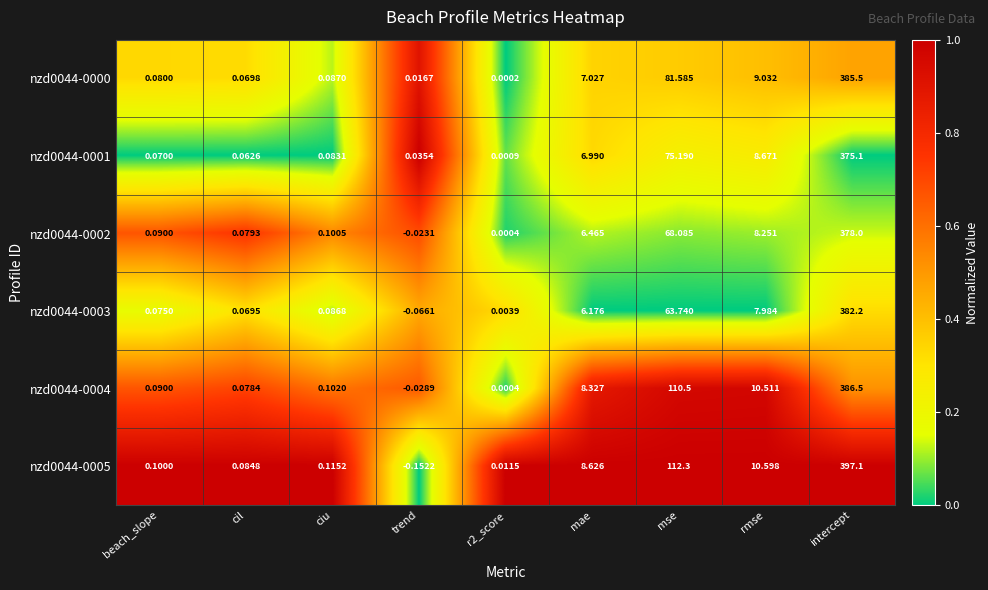

At which label is nzd0044-0000 closest to 192?

mse